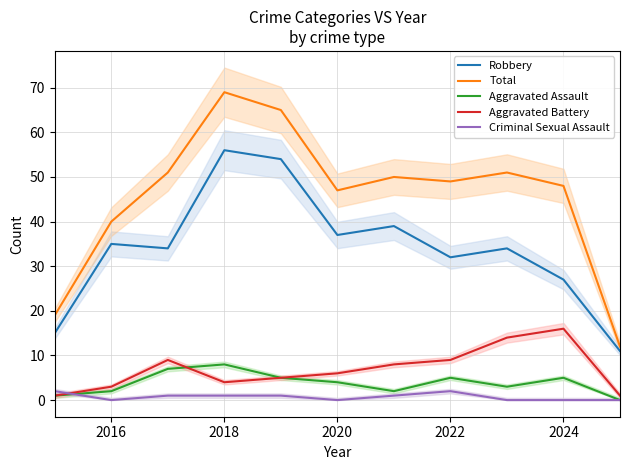

True or false: Aggravated Battery and Total intersect in this chart.

False